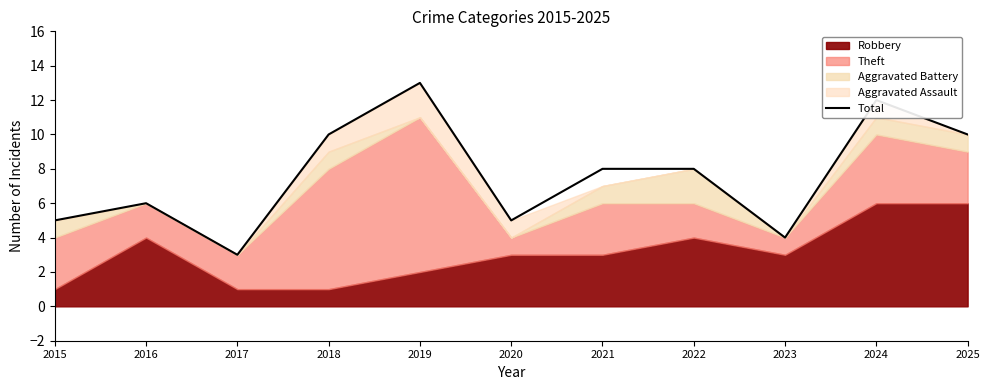

Reading left to right, list all the values displayed in this chart.

2015=5	2016=6	2017=3	2018=10	2019=13	2020=5	2021=8	2022=8	2023=4	2024=12	2025=10